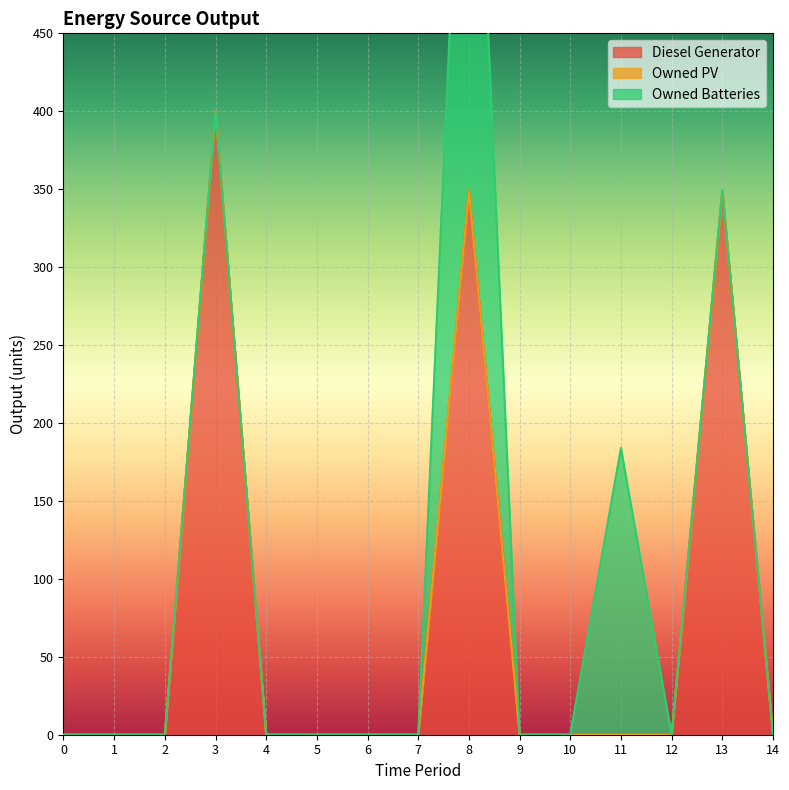

What are all the series names shown in the legend?

Diesel Generator, Owned PV, Owned Batteries